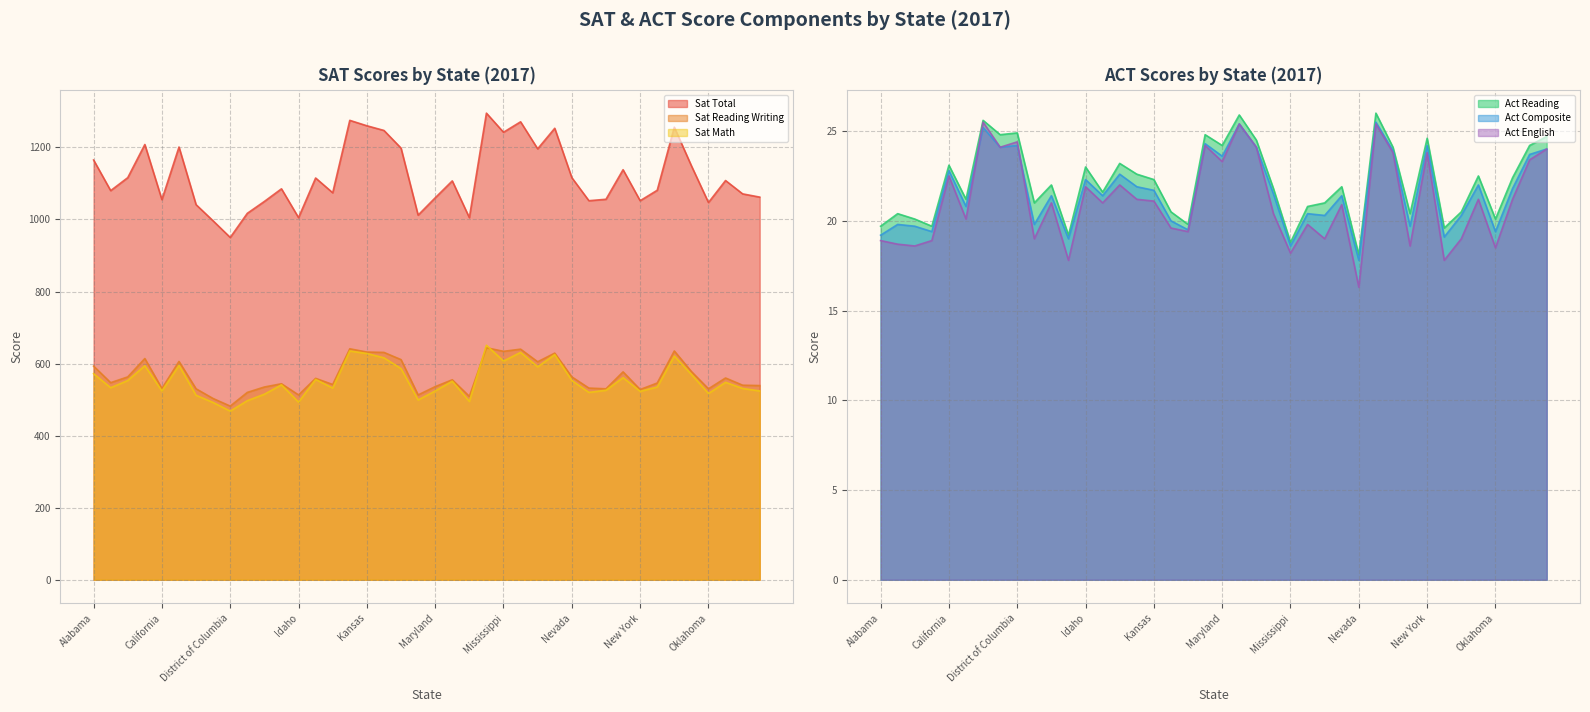

Which category has the highest value across all series?

Minnesota